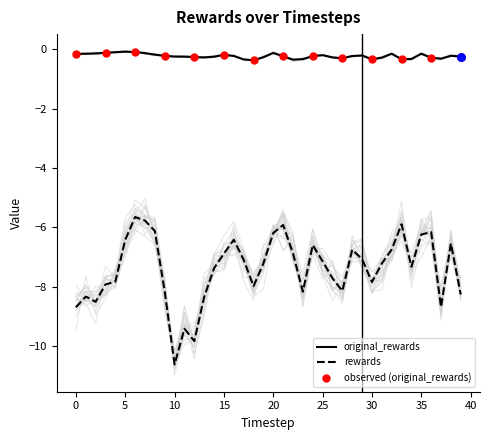

What are all the series names shown in the legend?

original_rewards, rewards